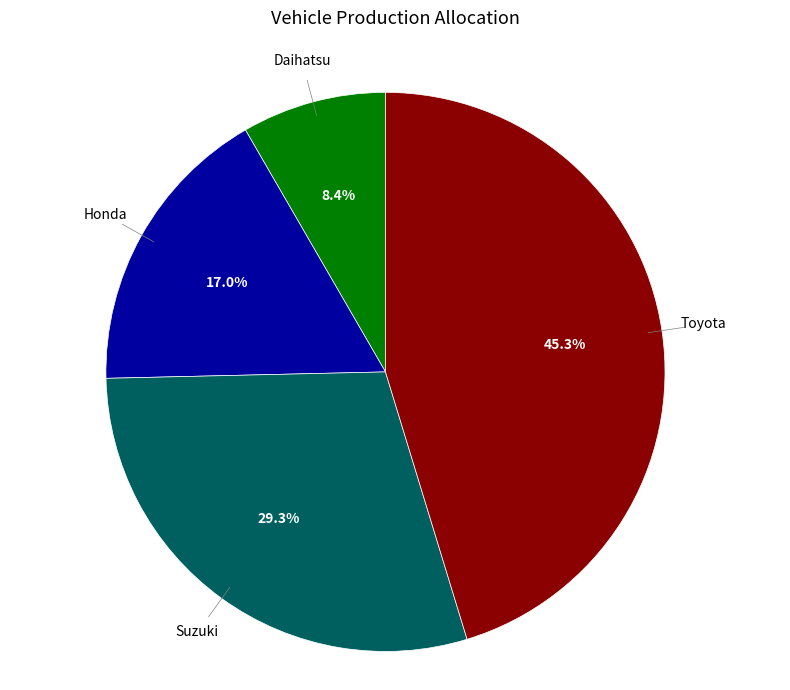

Is there a majority slice in this chart?

No